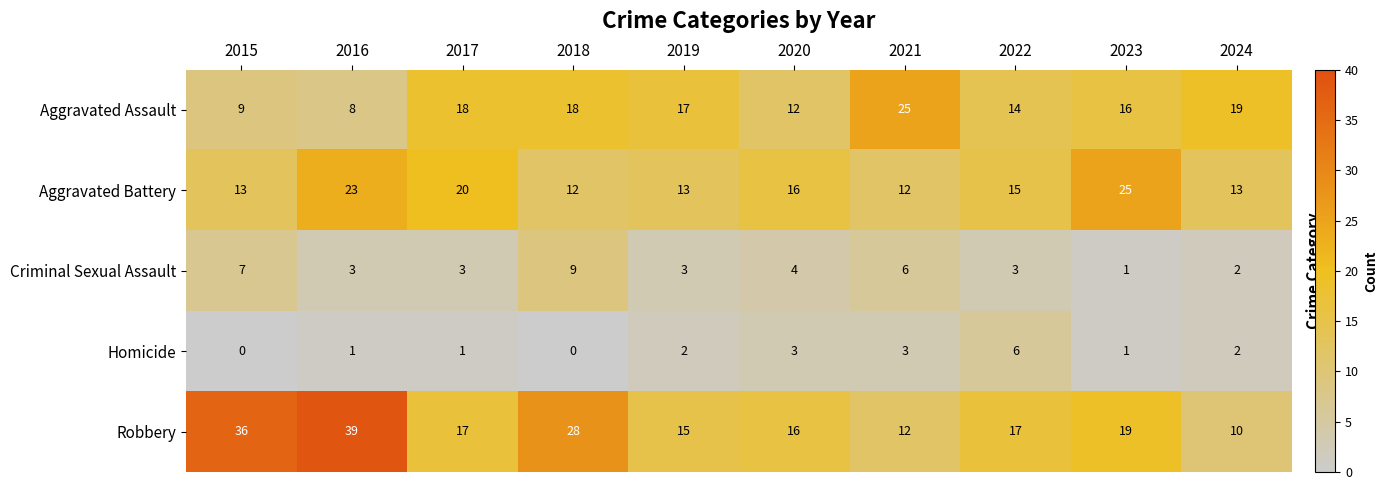

Which series has the widest spread of values?

Robbery